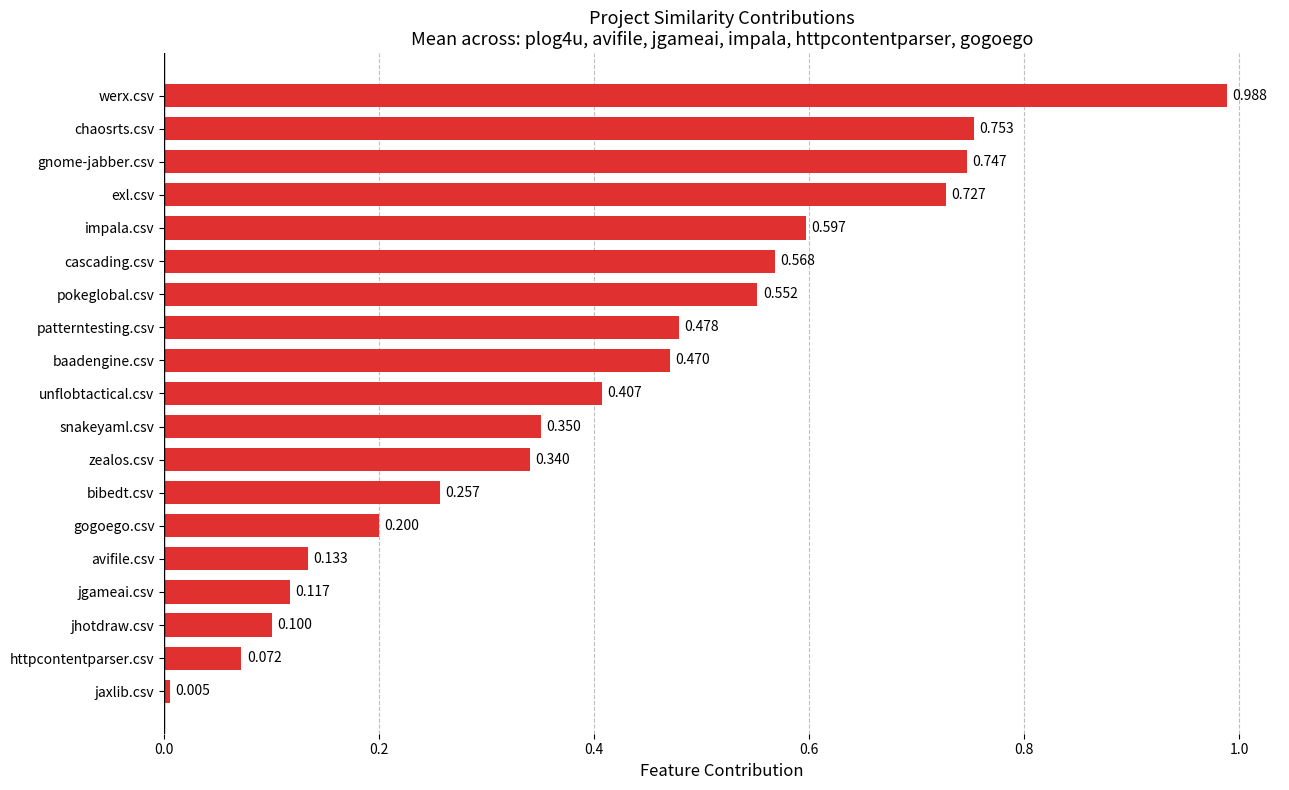

At which label is the value closest to 0?

jaxlib.csv